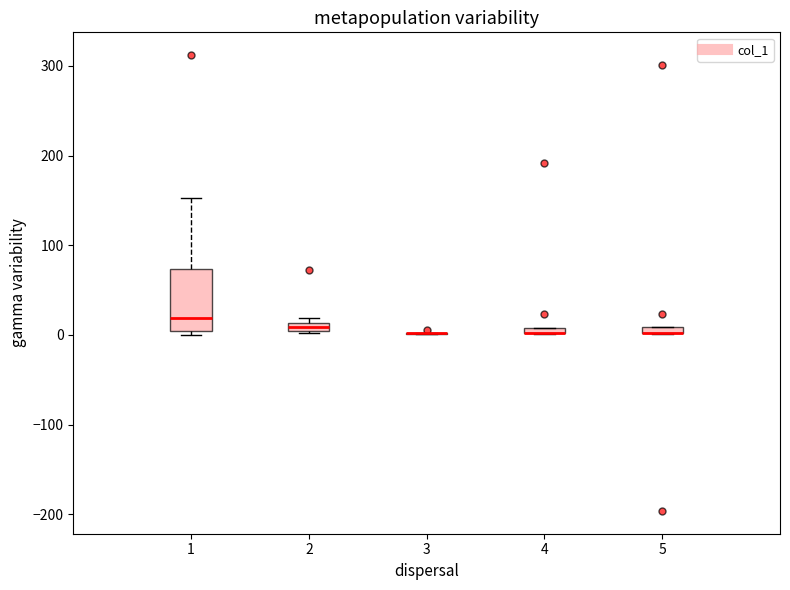

Where is the upper edge of the box at x = 5 on the y-axis? The values are not printed on the chart, so give them approximately, as read against the axis.

10